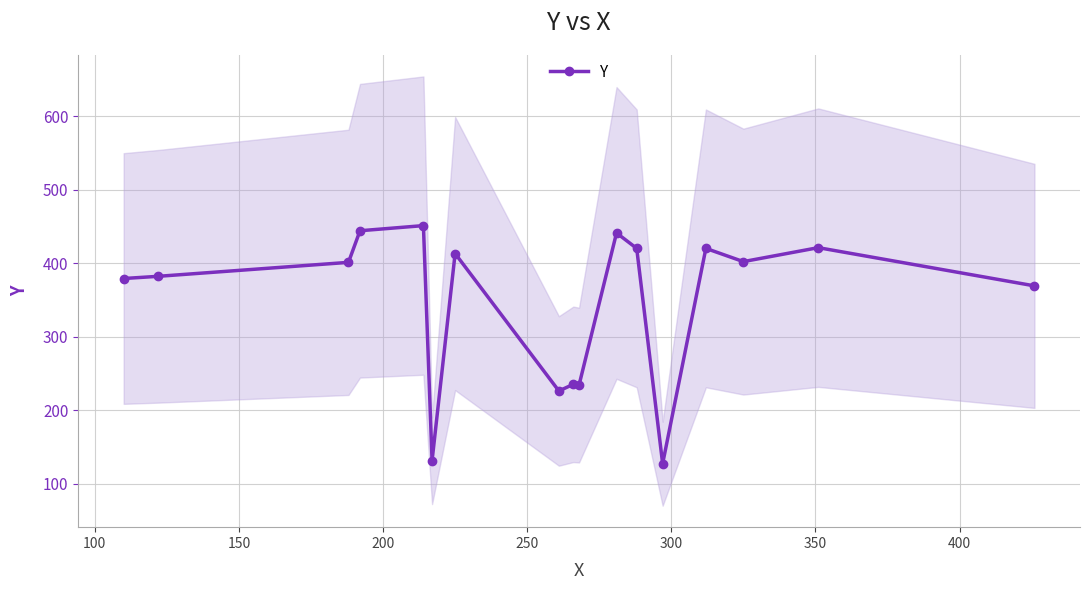

Reading right to left, list all the values displayed in this chart.

369	421	402	420	127	420	441	234	235	226	413	131	451	444	401	382	379